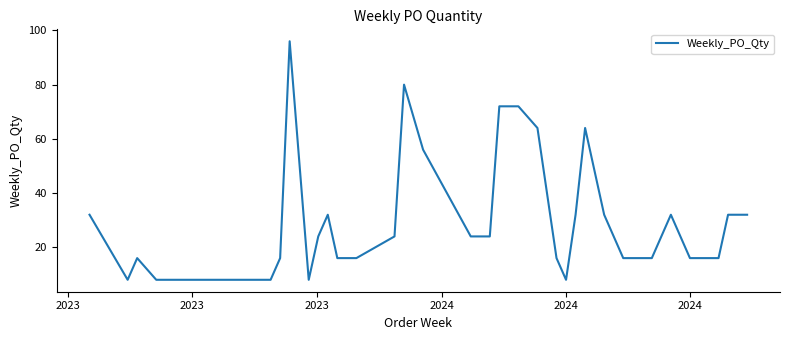

What is the smallest value displayed?

8